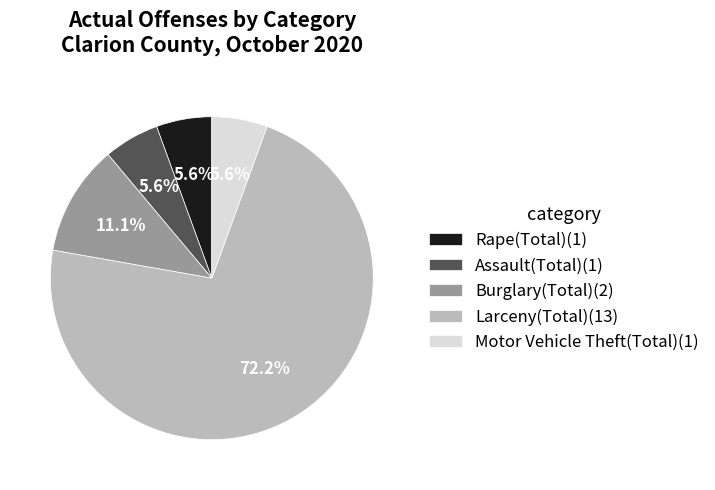

Which has a higher value, Larceny(Total)(13) or Assault(Total)(1)?

Larceny(Total)(13)